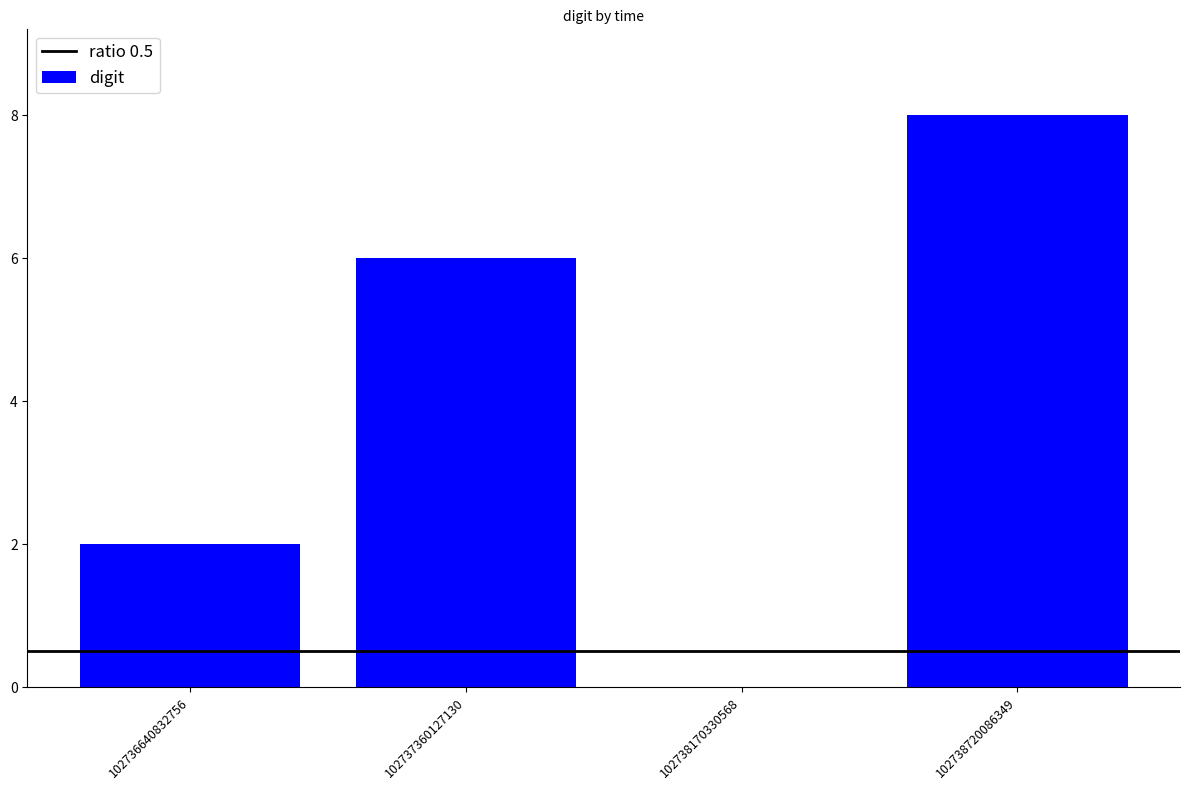

Is it true that the value at 102737360127130 is 6?

True